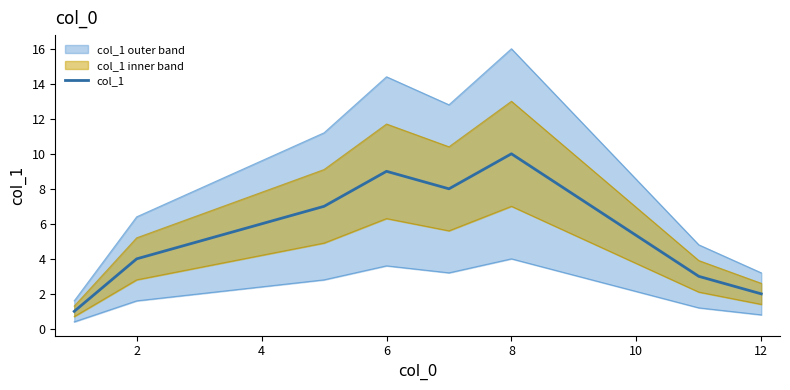

True or false: col_1 has a value of 4 at 6.

False